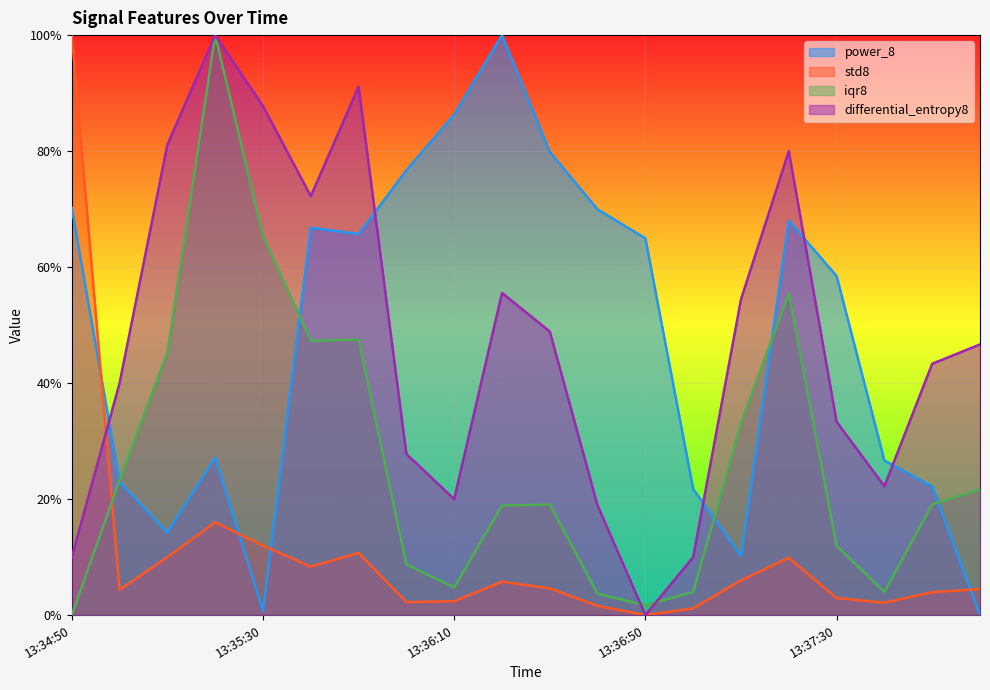

True or false: iqr8 has more than 1 interior local peaks.

True